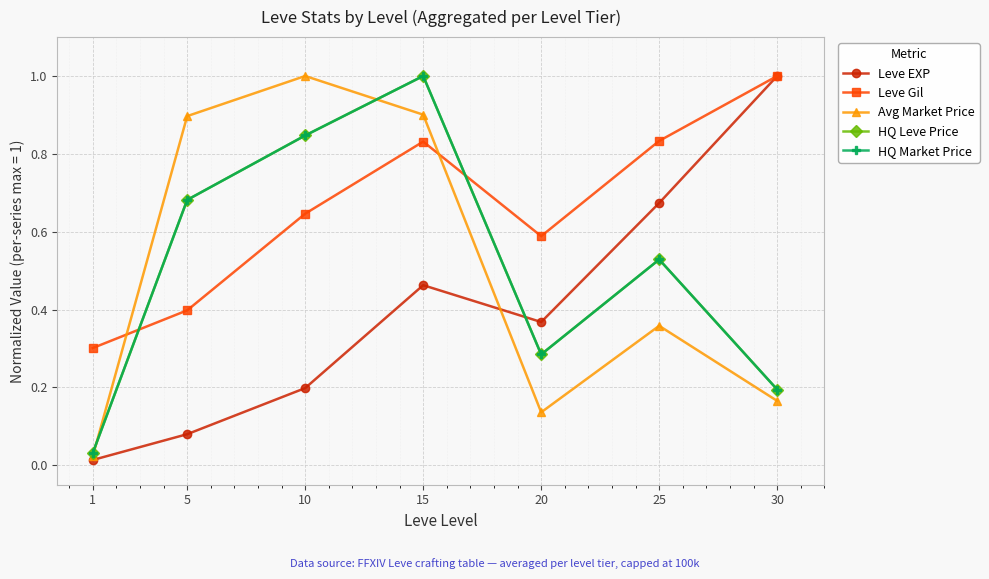

True or false: HQ Leve Price and HQ Market Price intersect in this chart.

False